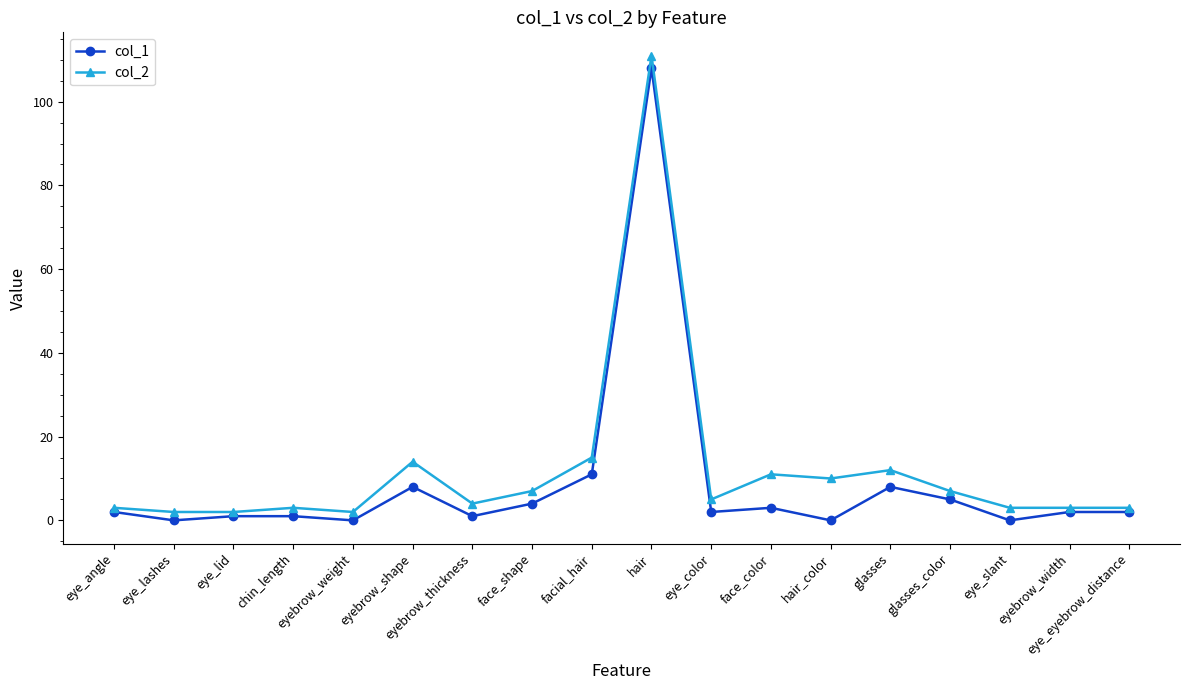

How many interior local valleys does the col_1 series have?

6